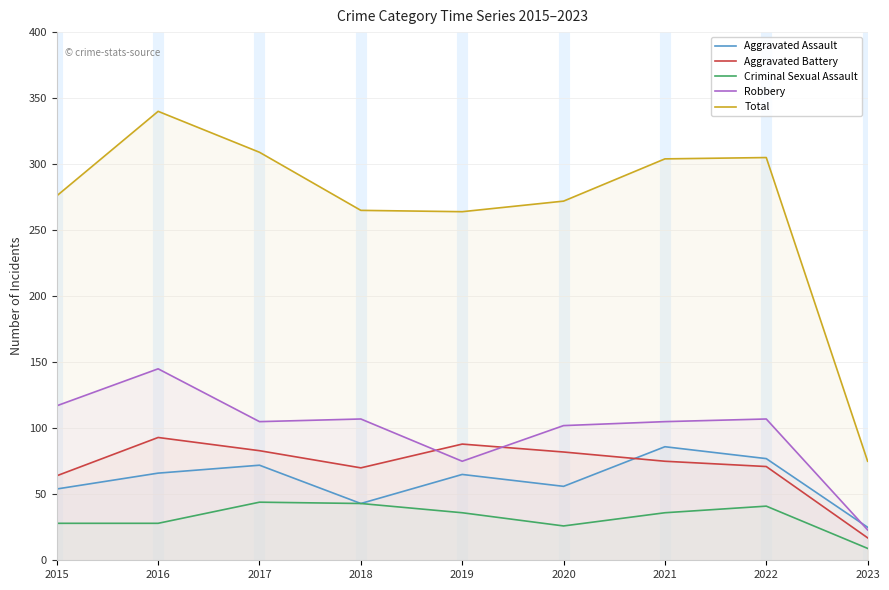

At which category is the sum across all series the highest?

2016